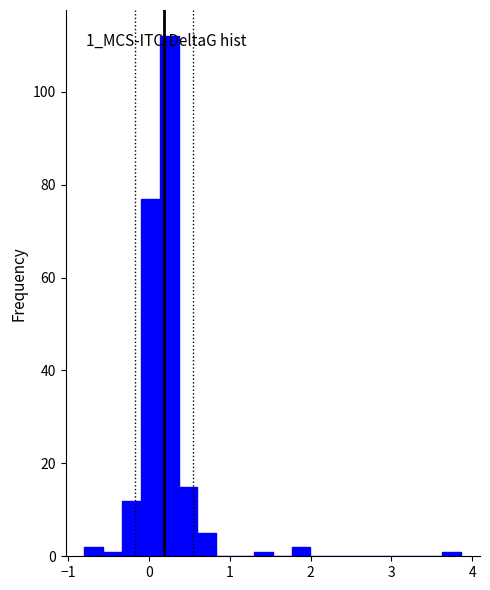

Read against the x-axis, roughly where is the centre of the tallest bar?

0.3